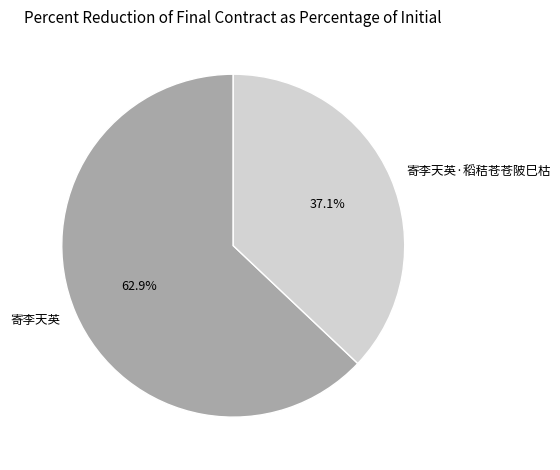

What percentage is the 寄李天英 slice, to the nearest percent?

63%